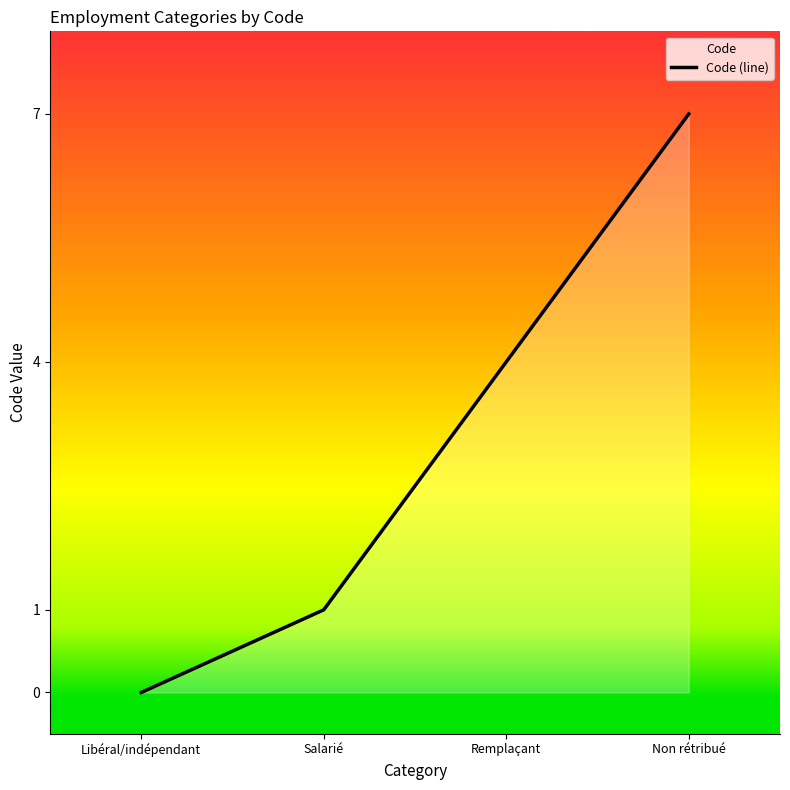

What is the difference between the maximum and second lowest values?

6